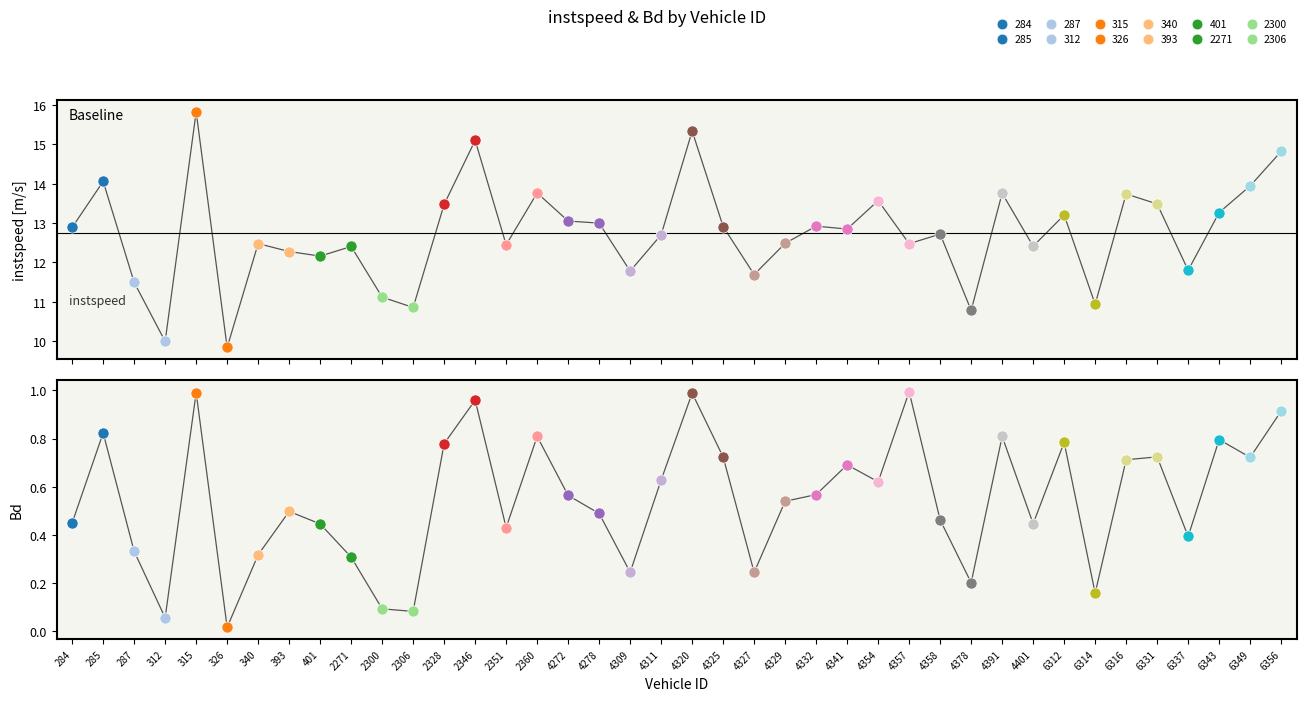

Which series reaches the maximum Y coordinate?

instspeed